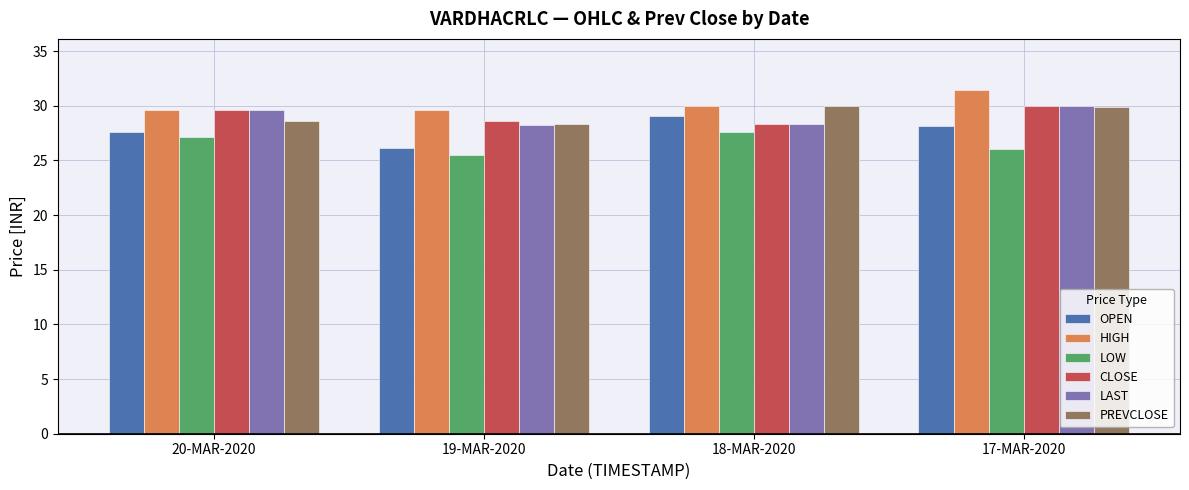

The value of OPEN at 20-MAR-2020 is 27.6. True or false?

True